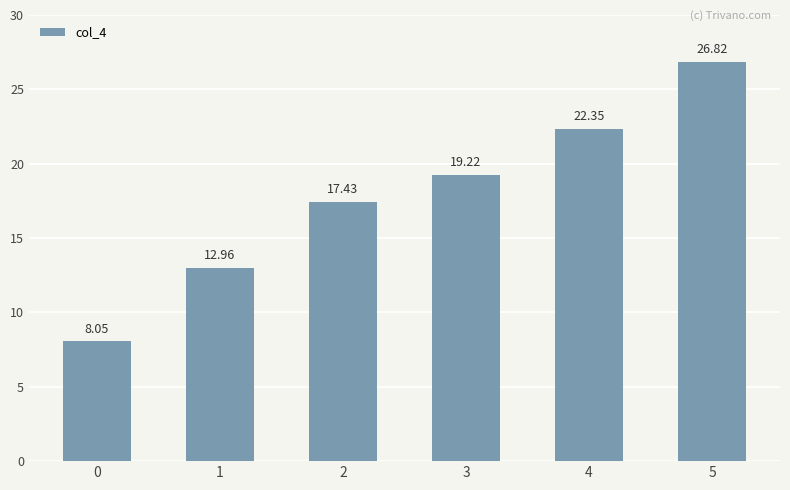

List the labels in order of value, smallest first.

0, 1, 2, 3, 4, 5